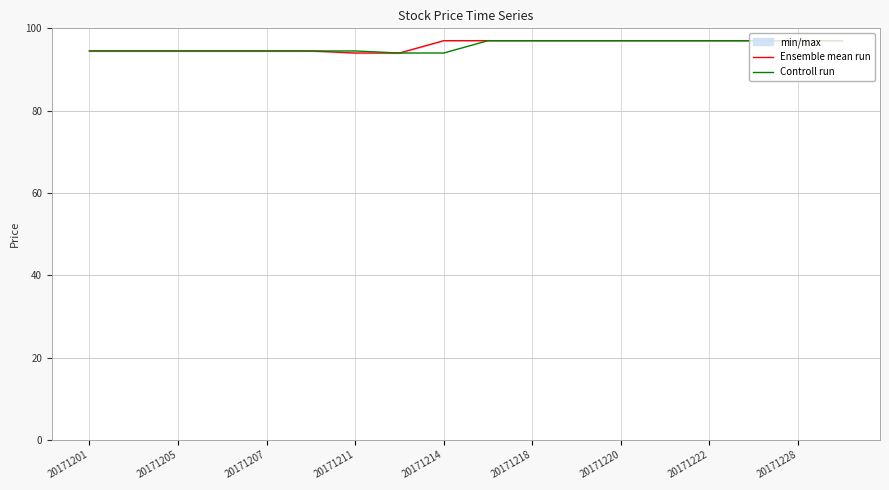

What is the total value across all series at 20171205?

189.0